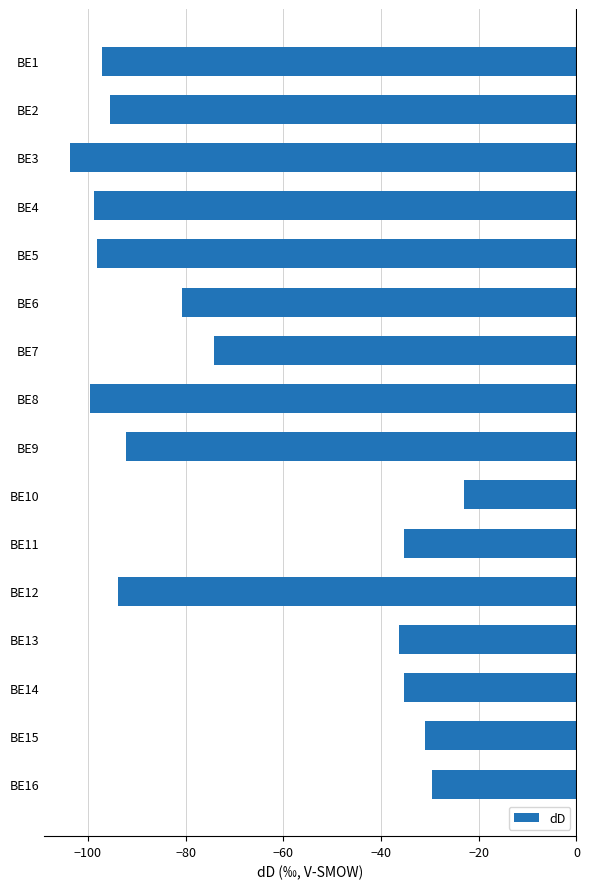

What is the difference between the maximum and minimum values?

80.6